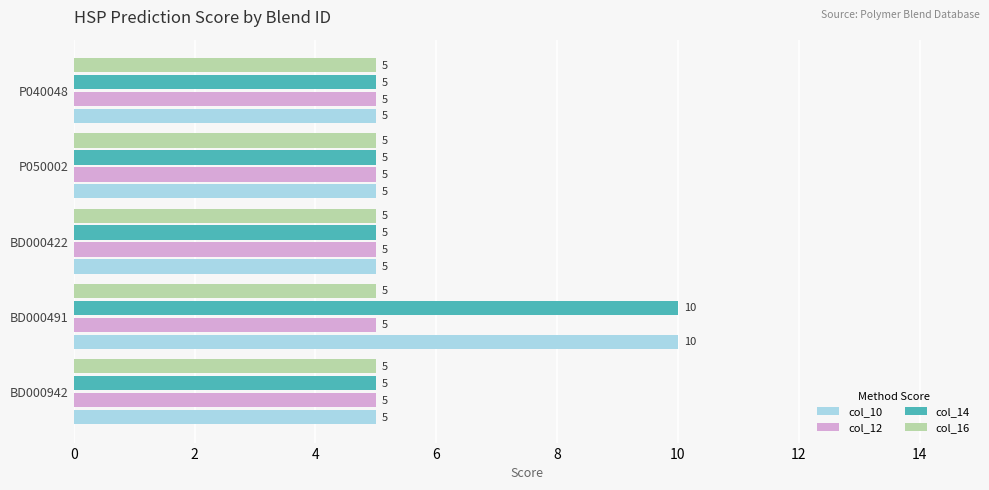

What is the minimum value for col_16?

5